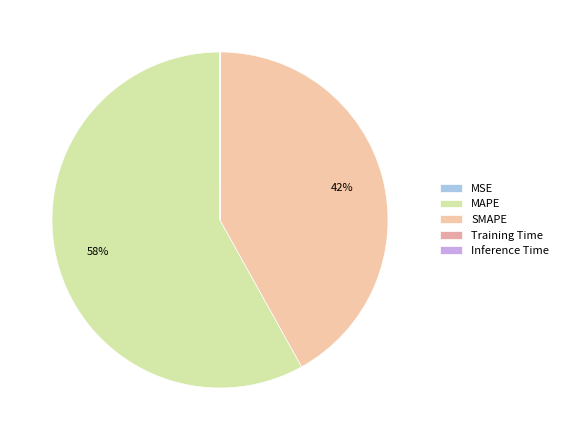

How many segments does this pie chart have?

5